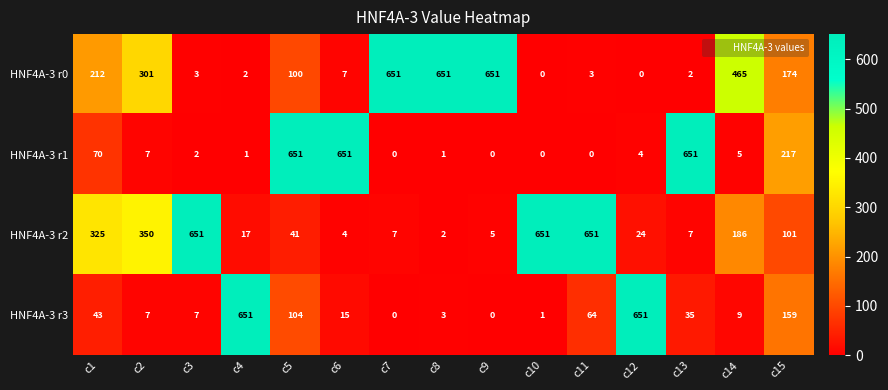

Between c13 and c15, which series saw the biggest shift?

HNF4A-3 r1